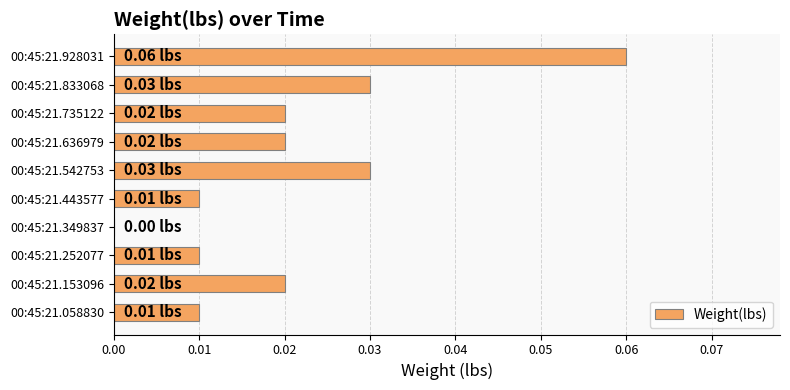

Between 00:45:21.735122 and 00:45:21.928031, which is larger?

00:45:21.928031